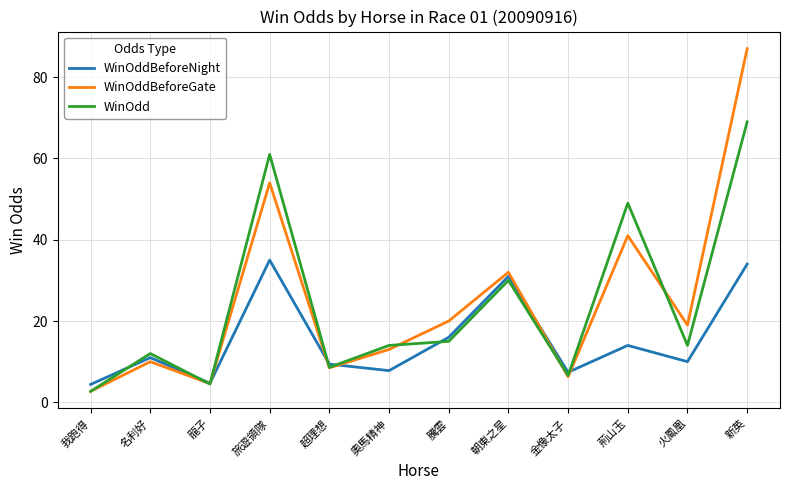

What position from the right is 金像太子?

4